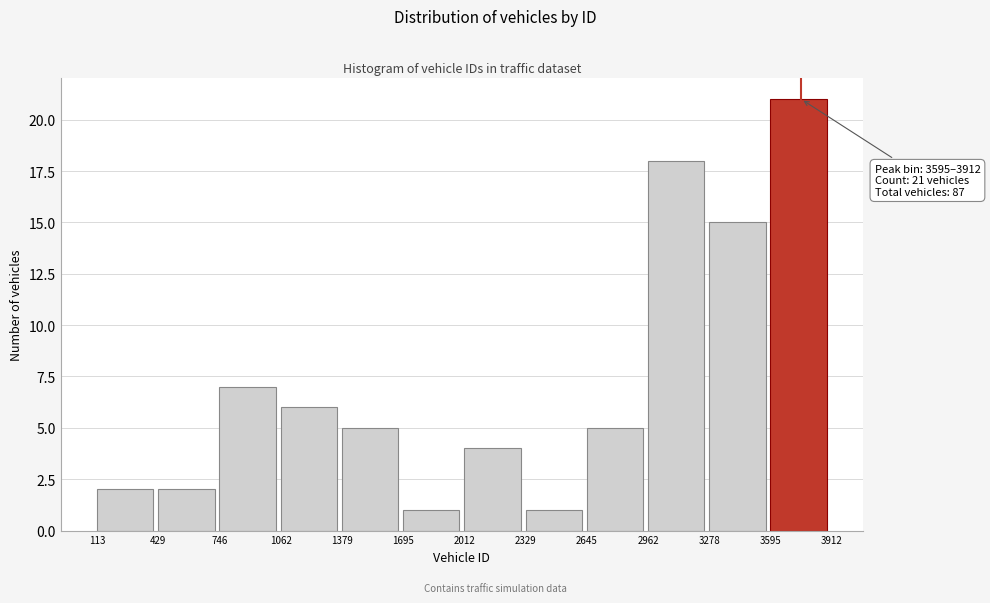

Which range on the x-axis has the tallest bar?

3595 to 3912